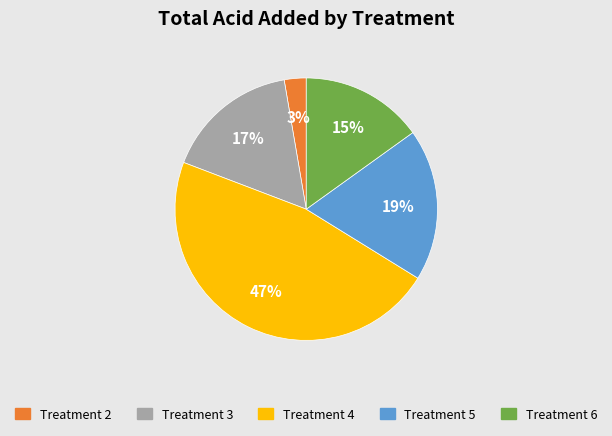

Count the number of slices in the pie.

5